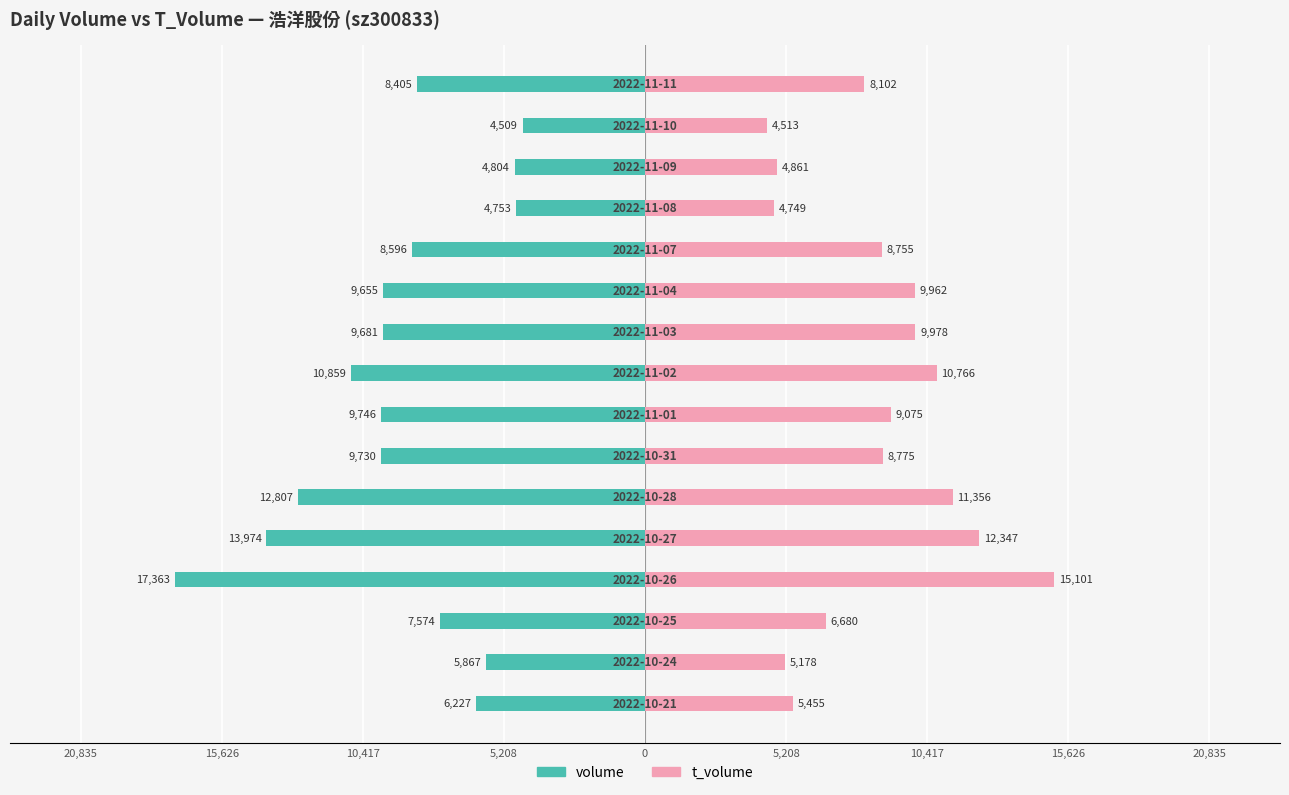

Rank the series at 0 from lowest to highest value.

volume, t_volume